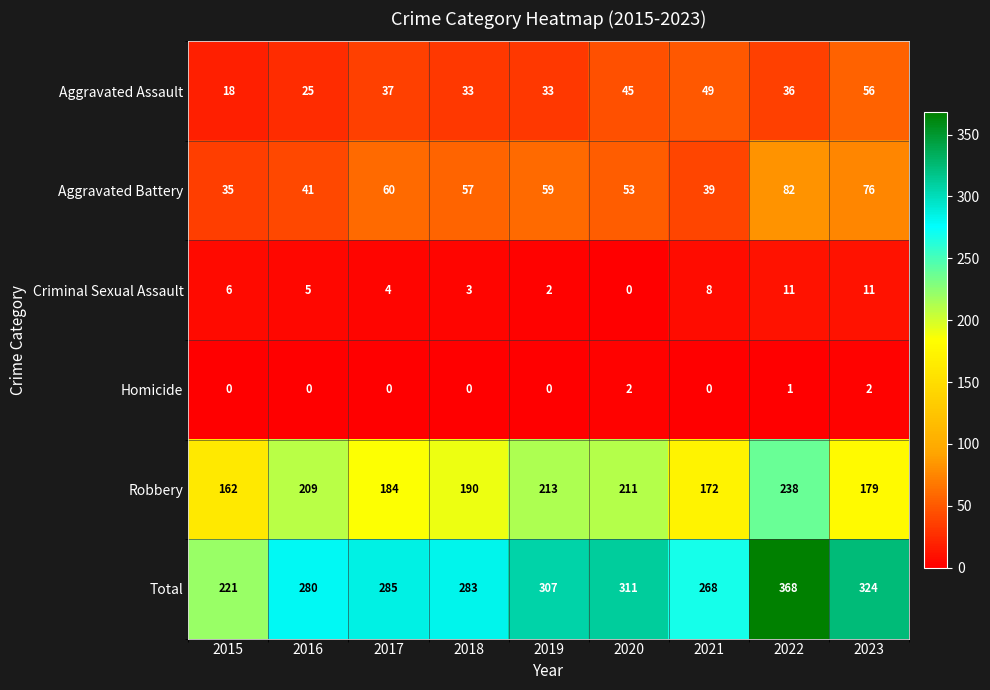

What is the difference between the highest and lowest values at 2016?

280